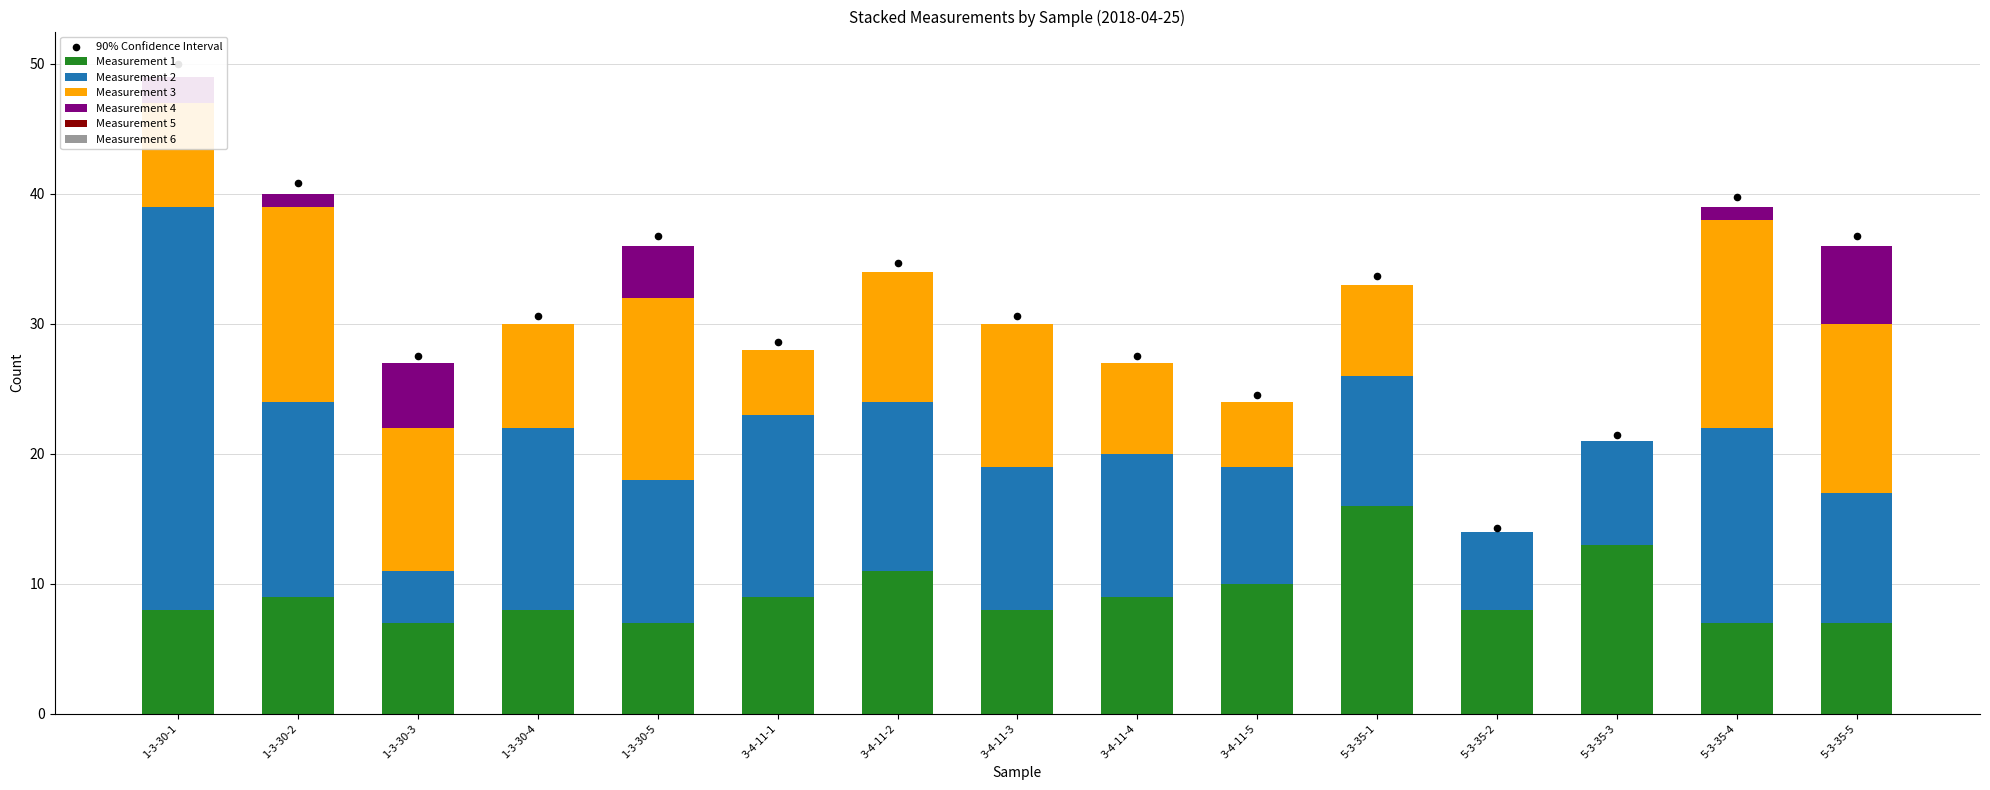

At how many categories does at least one series exceed 24?

1